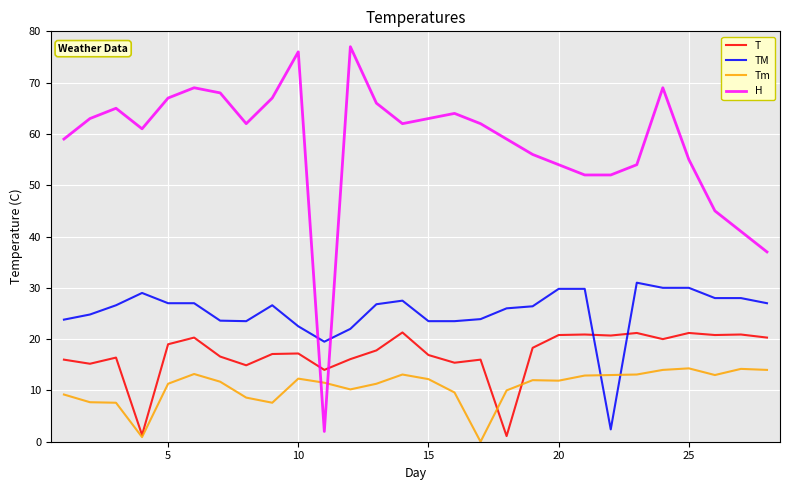

Which series has the largest range (max minus min)?

H